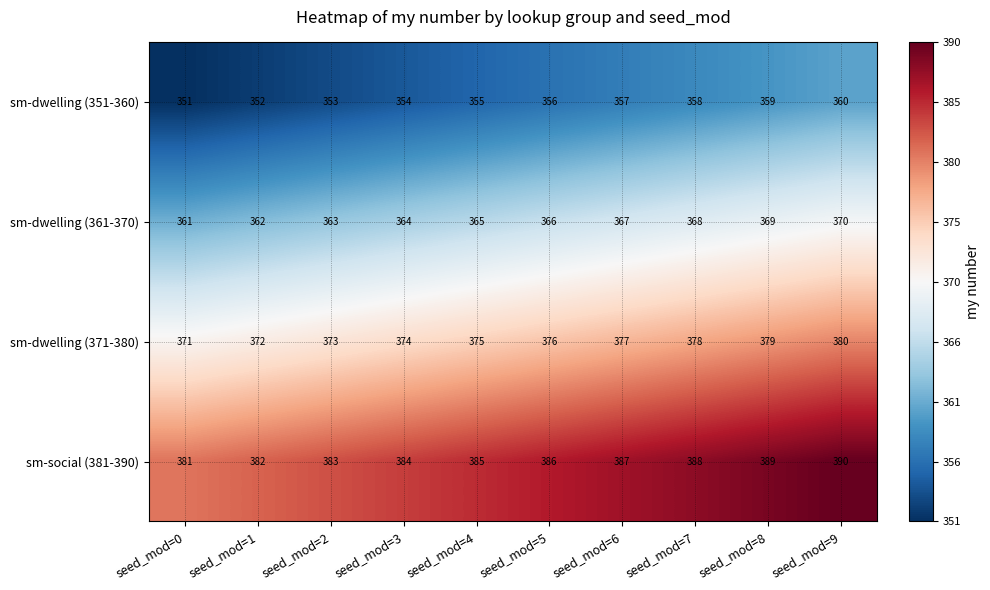

The value of sm-social (381-390) at seed_mod=0 is 381. True or false?

True